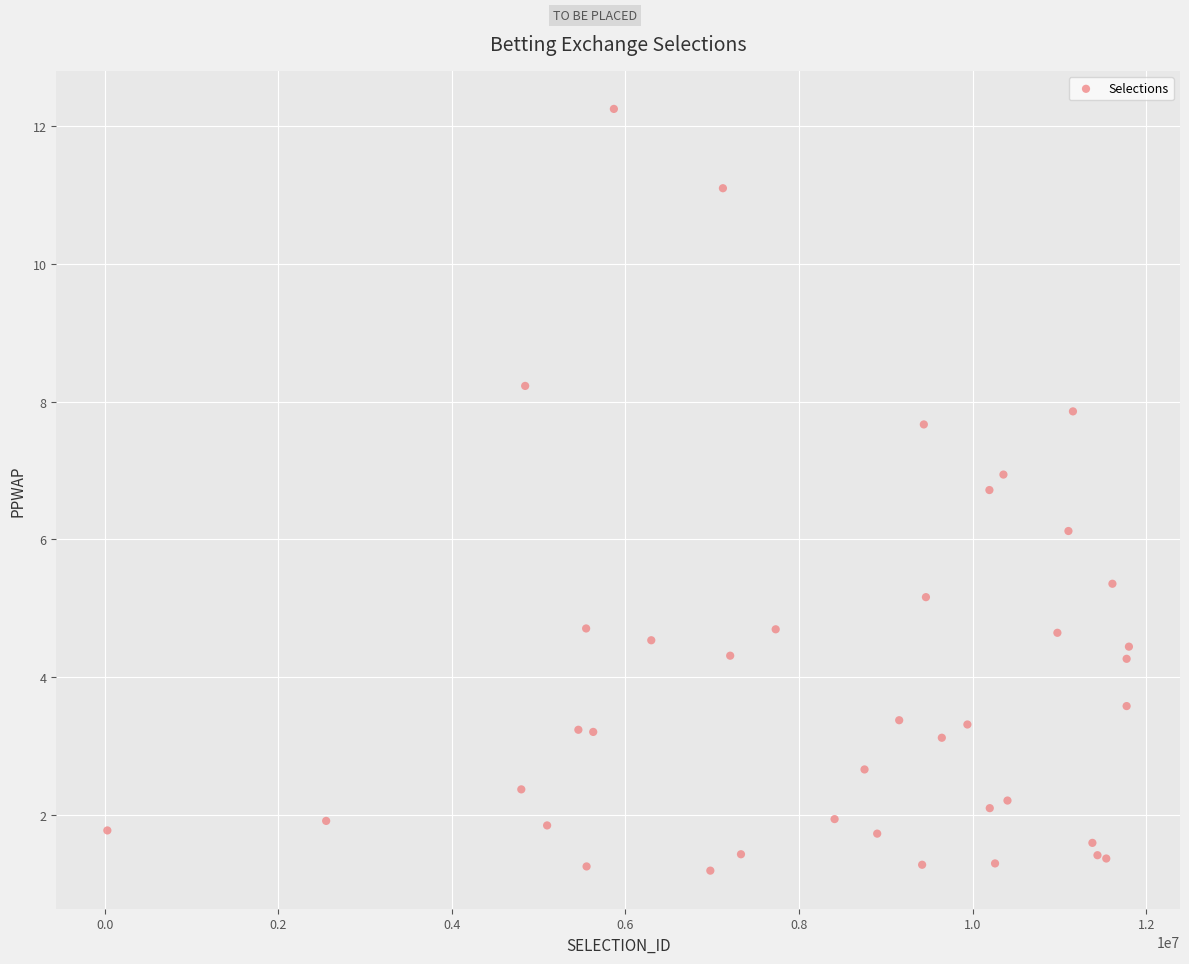

What Y value in the scatter plot is closest to 6?

6.1